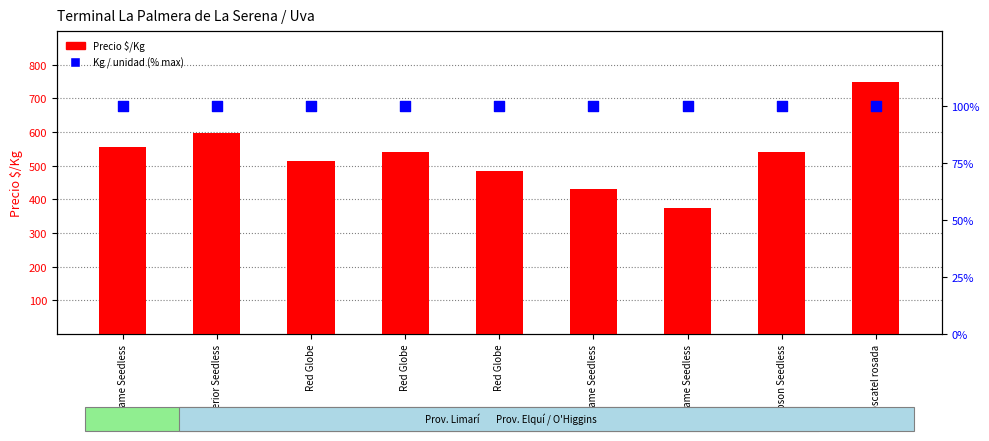

What is the total value across all series at Flame Seedless?

656